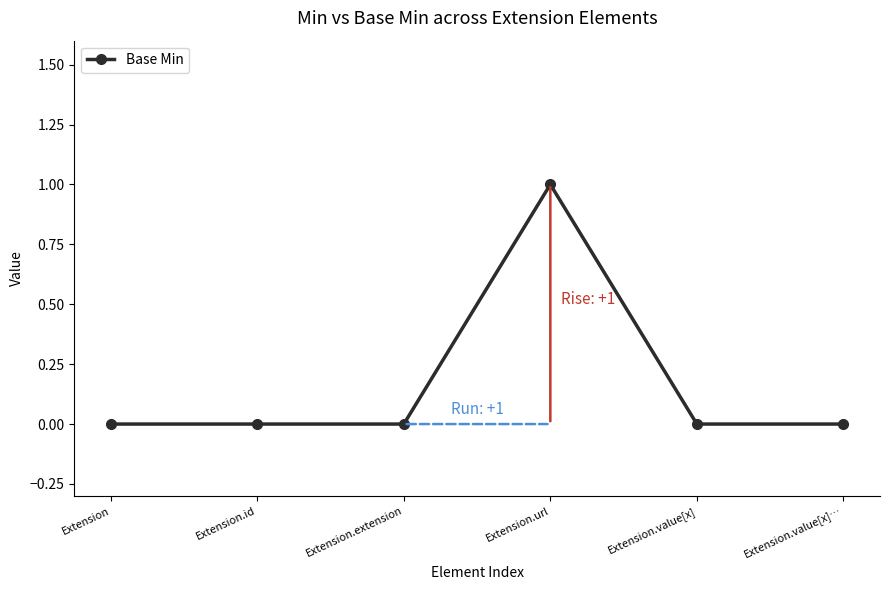

Reading left to right, what are all the values shown in this chart?

0	0	0	1	0	0